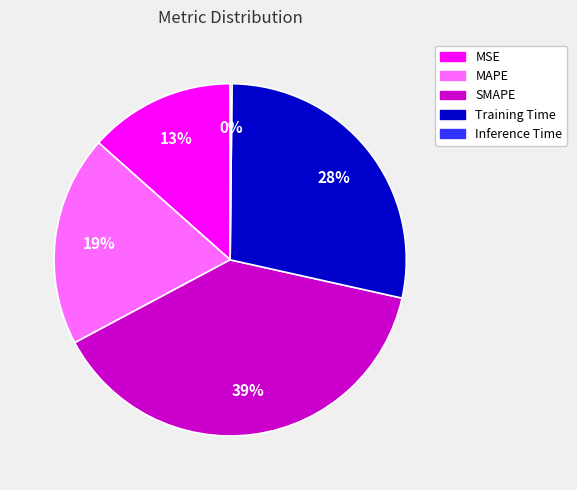

True or false: SMAPE accounts for 39% of the total.

True